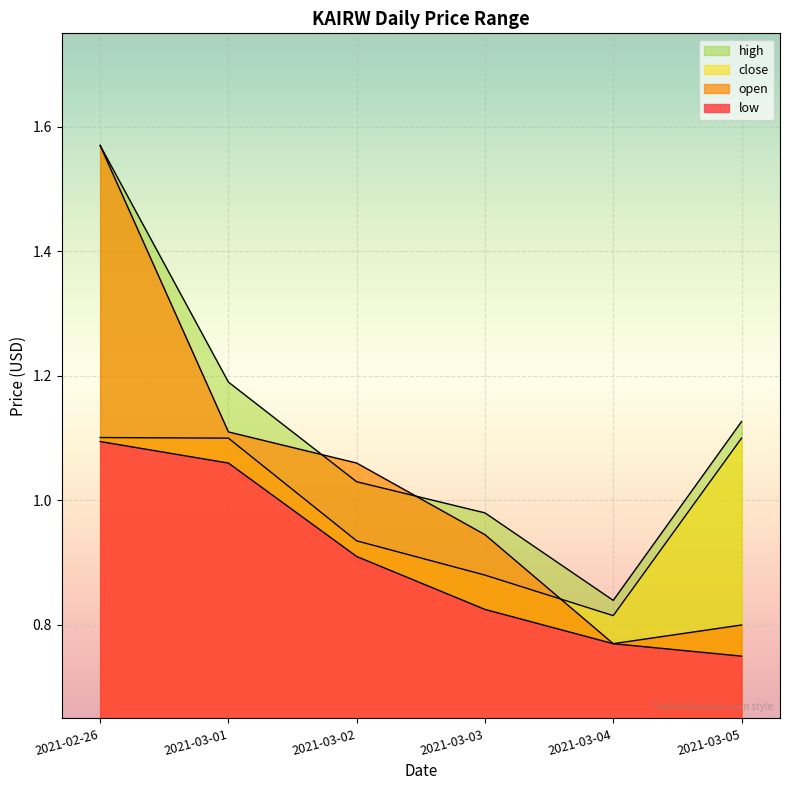

At 2021-03-05, list the series in order from largest to smallest.

high, close, open, low